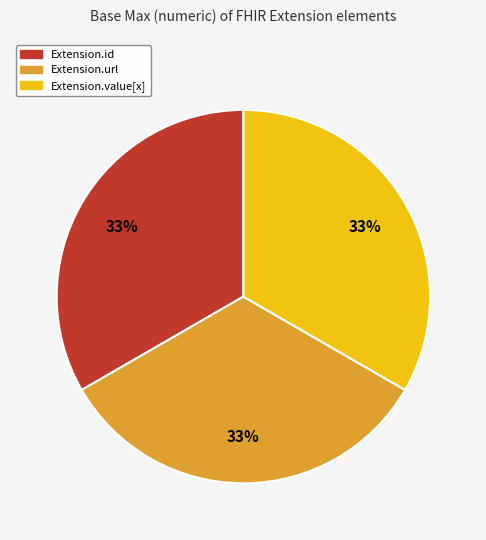

Does any single category account for the majority?

No